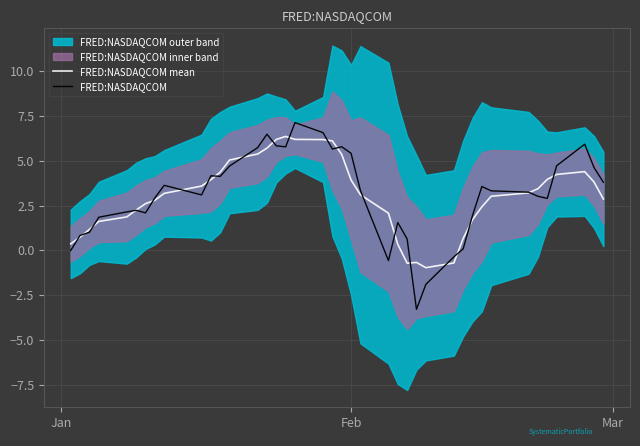

How many values in the FRED:NASDAQCOM series exceed 3?

23